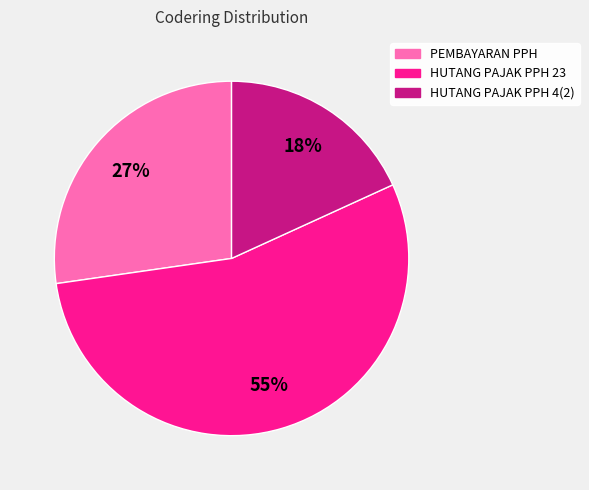

To the nearest percent, what is the average slice percentage?

33%